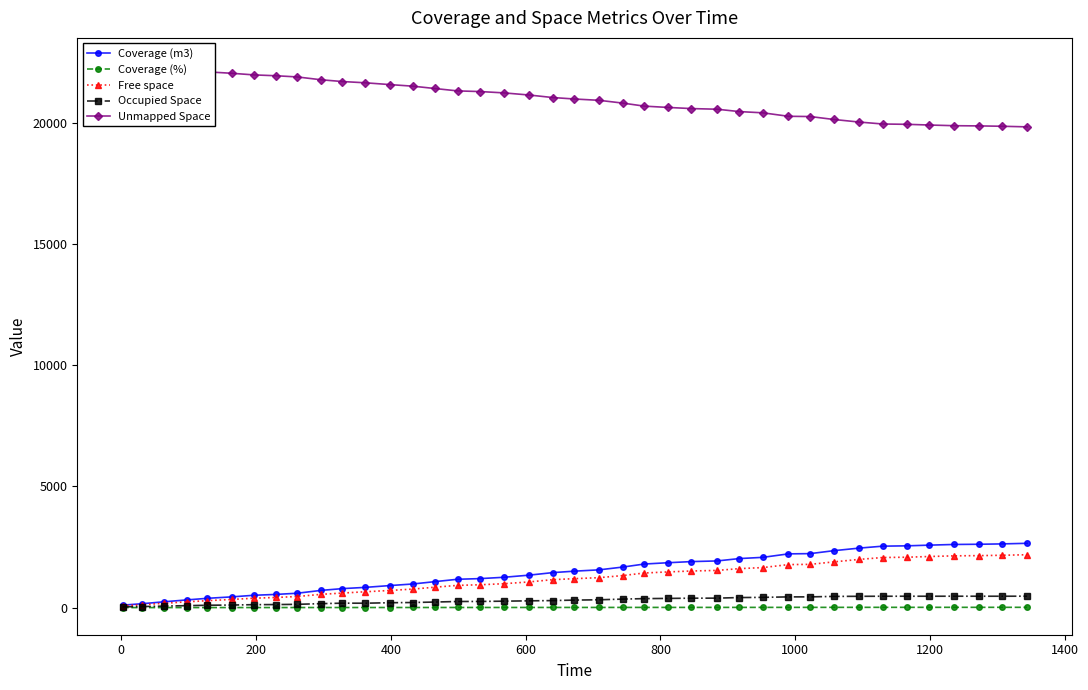

What is the value of the Free space point at the 27th from the left?

1535.3